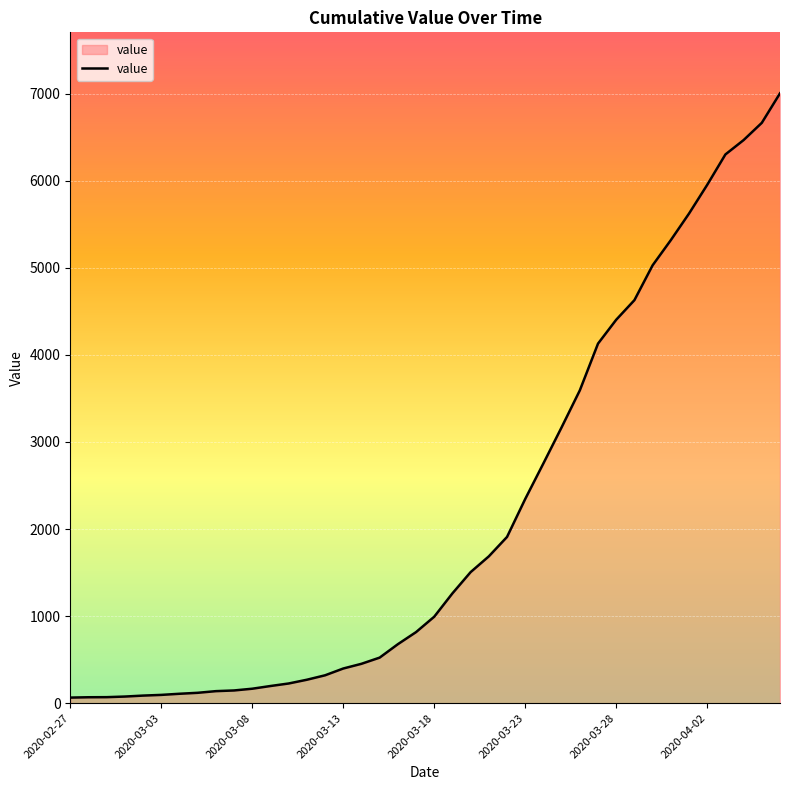

What is the greatest value displayed?

7003